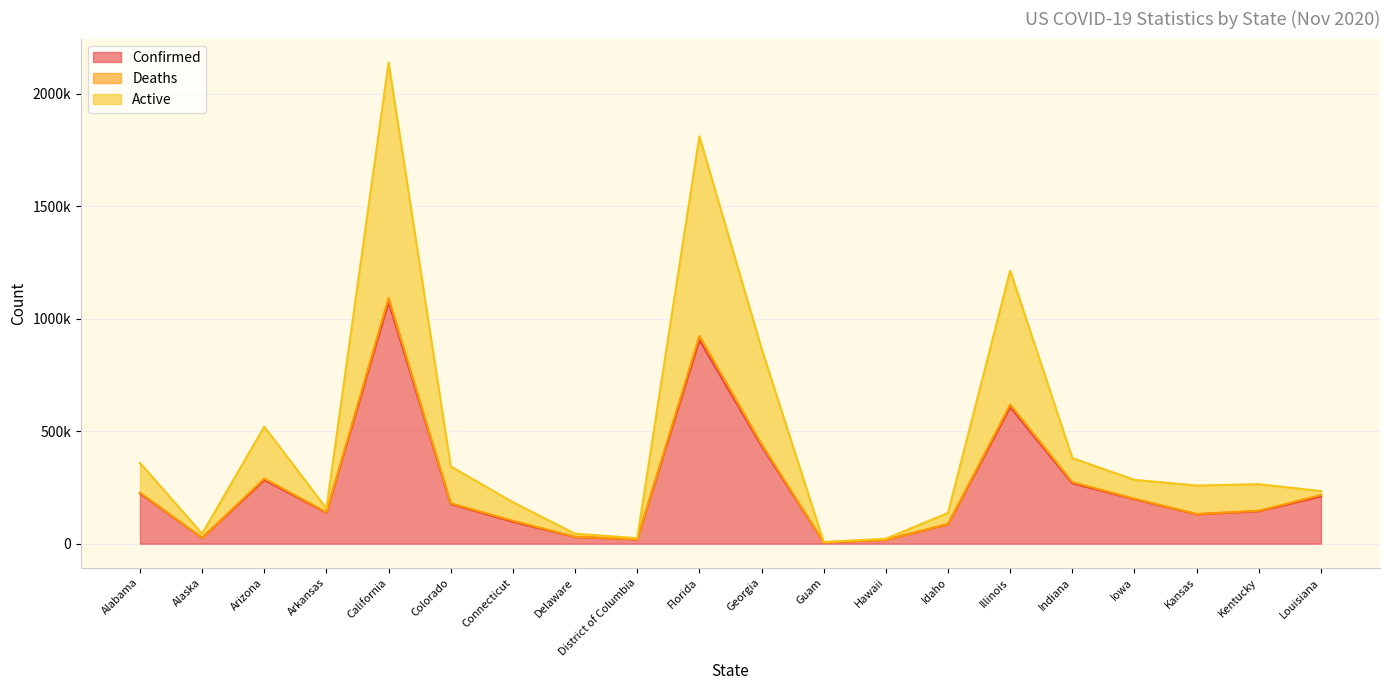

What position from the left is Arkansas?

4